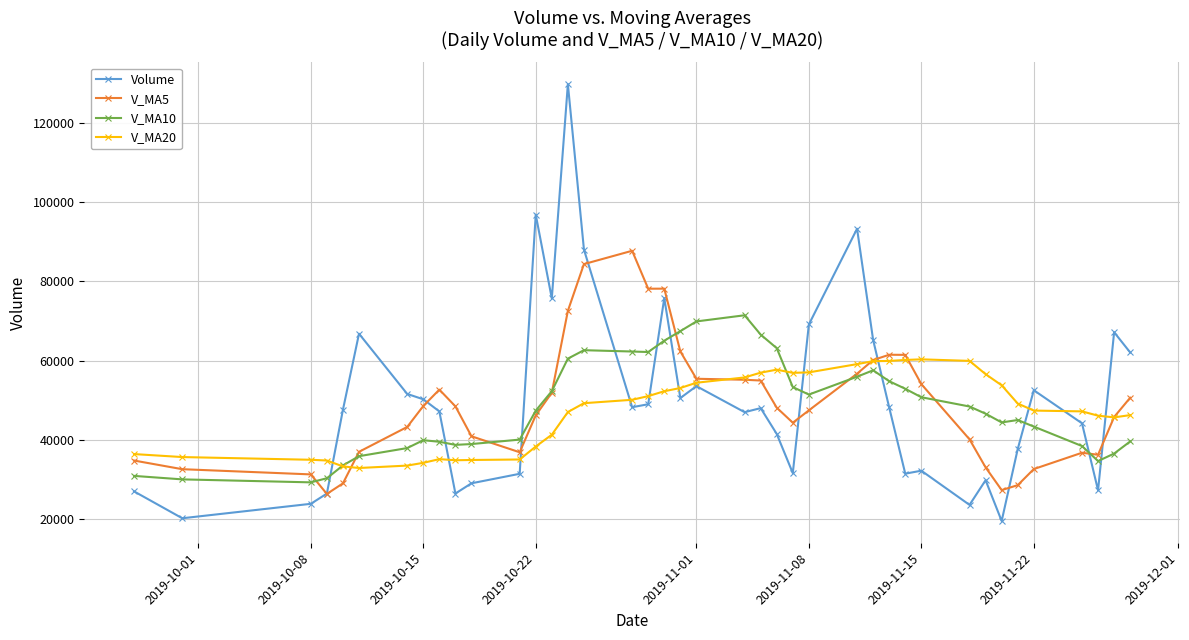

What is the lowest value of the V_MA10 series?

29285.3